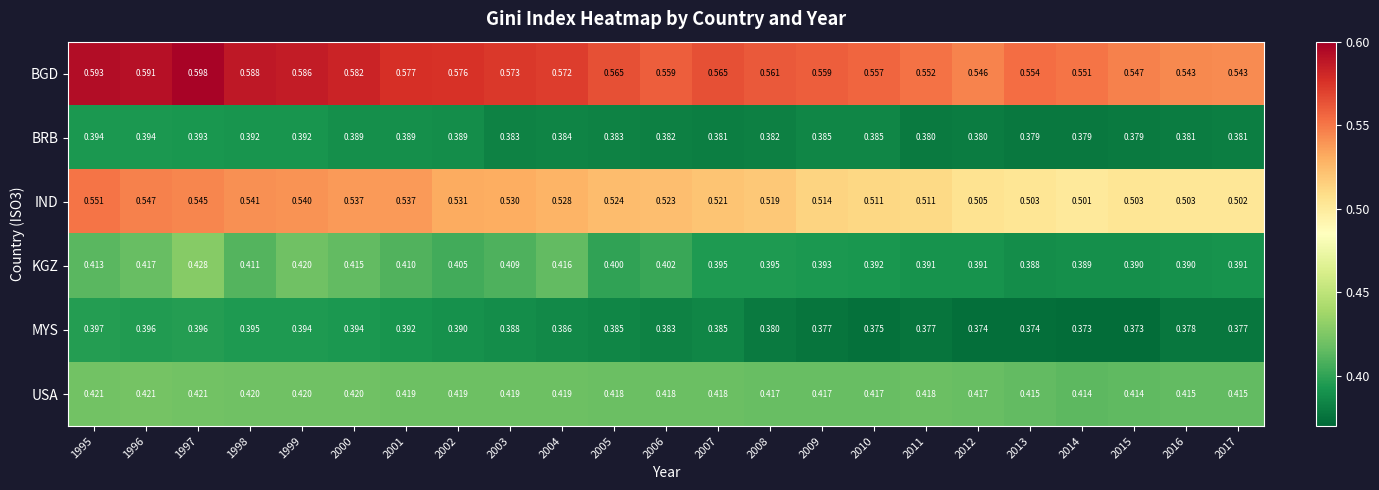

Which series has the largest range (max minus min)?

BGD